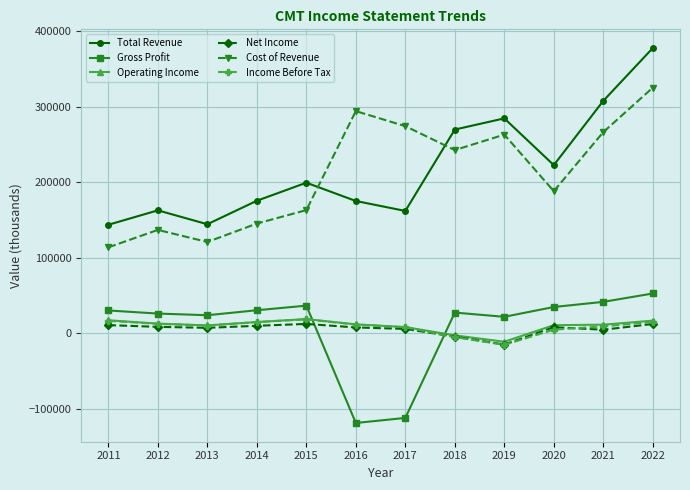

Count the number of data series in this chart.

6